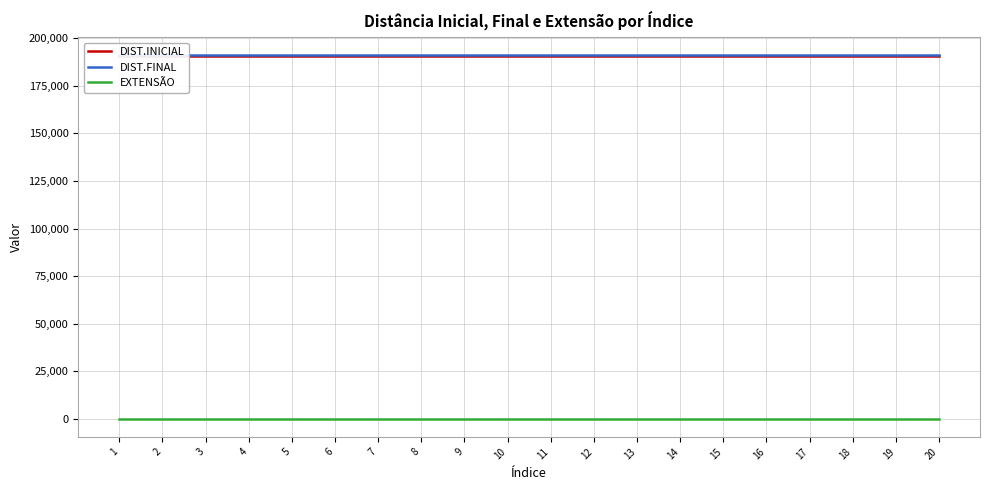

The value of EXTENSÃO at 8 is 200. True or false?

True